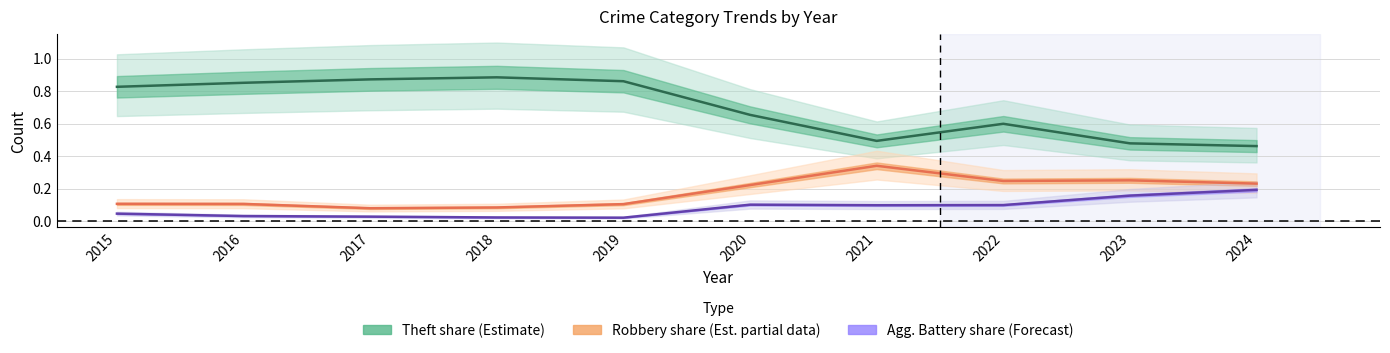

Reading left to right, extract all data points from this chart.

Theft share (Estimate): 0.8	0.9	0.9	0.9	0.9	0.7	0.5	0.6	0.5	0.5
Robbery share (Est. partial): 0.1	0.1	0.1	0.1	0.1	0.2	0.3	0.2	0.3	0.2
Agg. Battery share (Forecast): 0.0	0.0	0.0	0.0	0.0	0.1	0.1	0.1	0.2	0.2